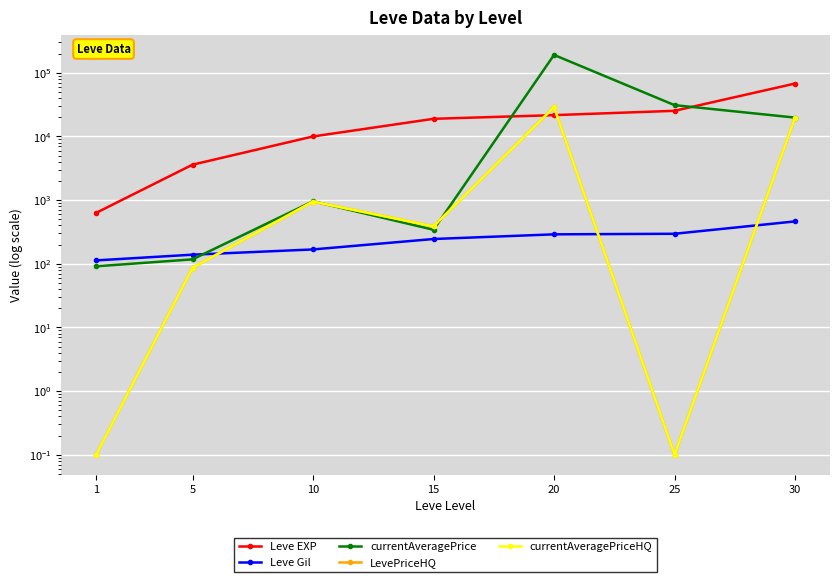

Where does the LevePriceHQ series first go above 387?

10